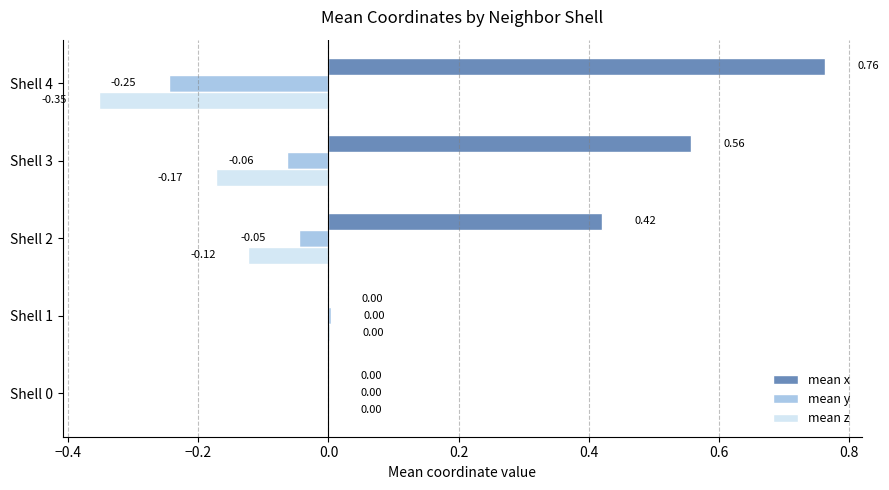

Which series has the largest total across all categories?

mean x